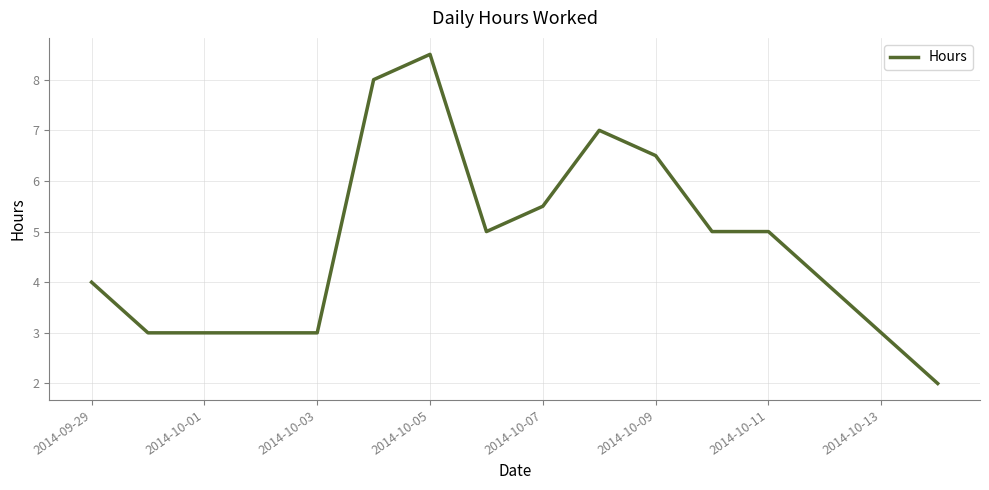

What is the difference between the maximum and minimum values?

6.5